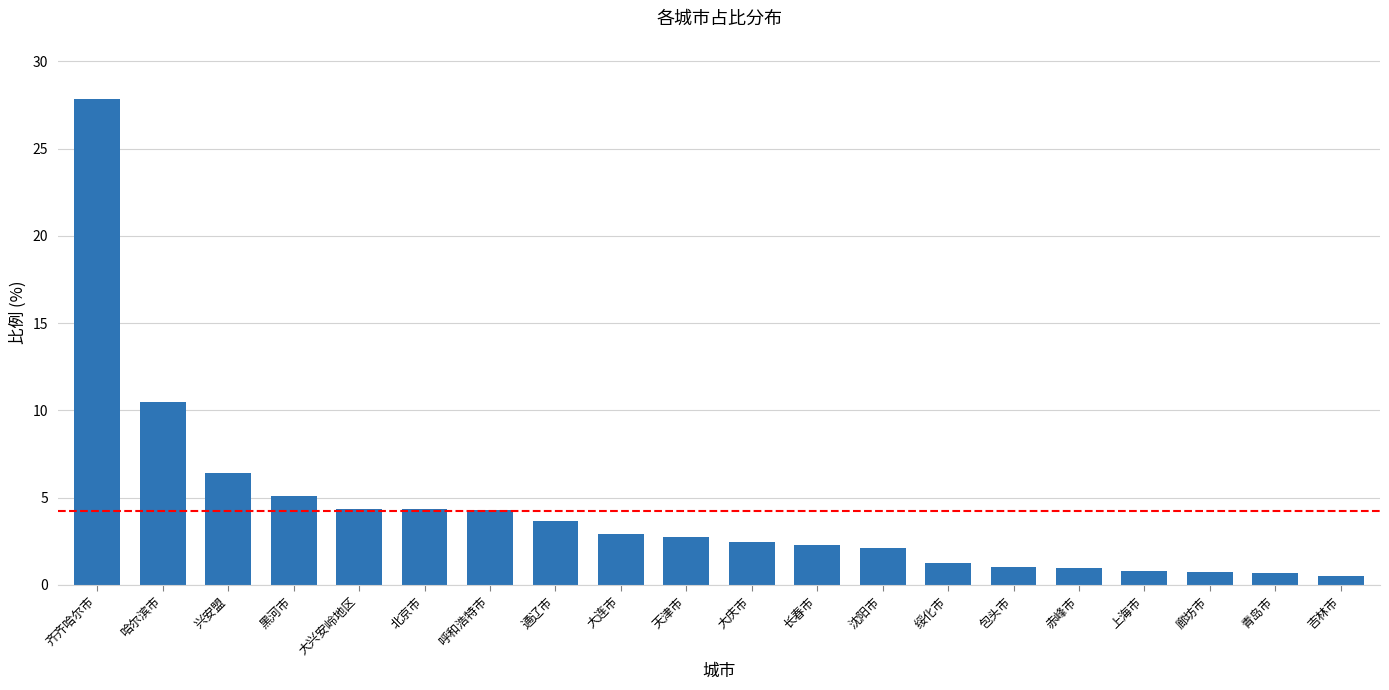

Where does the data first go above 2?

齐齐哈尔市